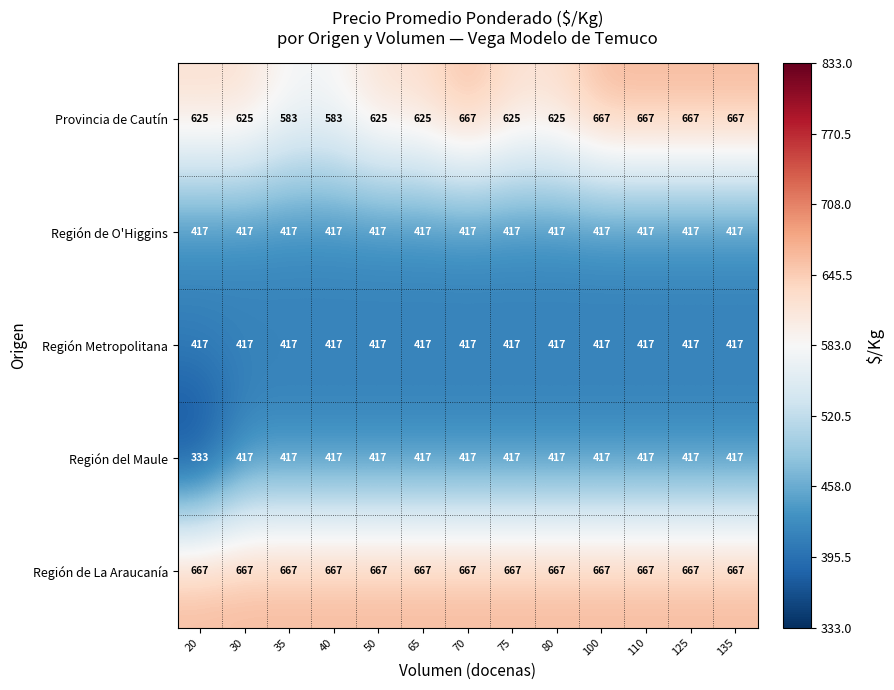

Which series changed the most between 30 and 70?

Provincia de Cautín